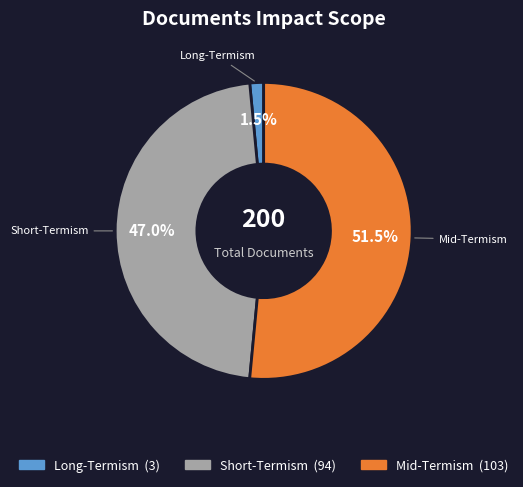

To the nearest percent, what is the average slice percentage?

33%